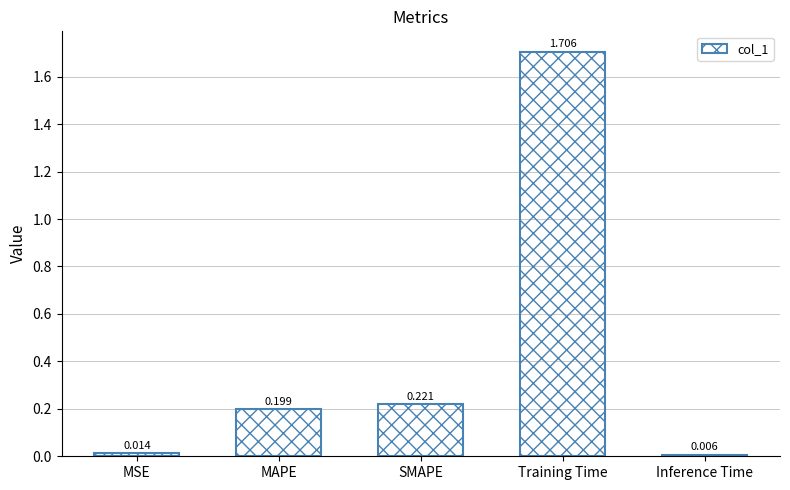

The chart shows a value of 2.9 at Training Time. True or false?

False